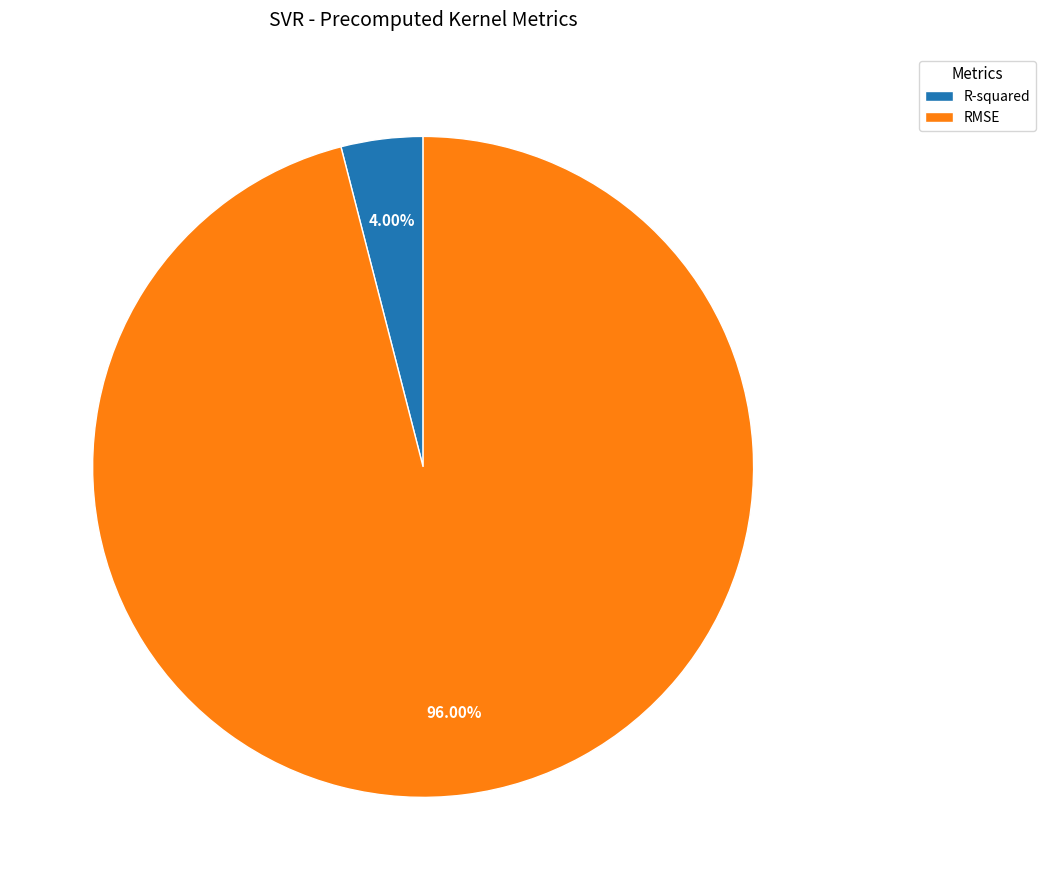

Combined, do R-squared and RMSE account for over 50%?

Yes